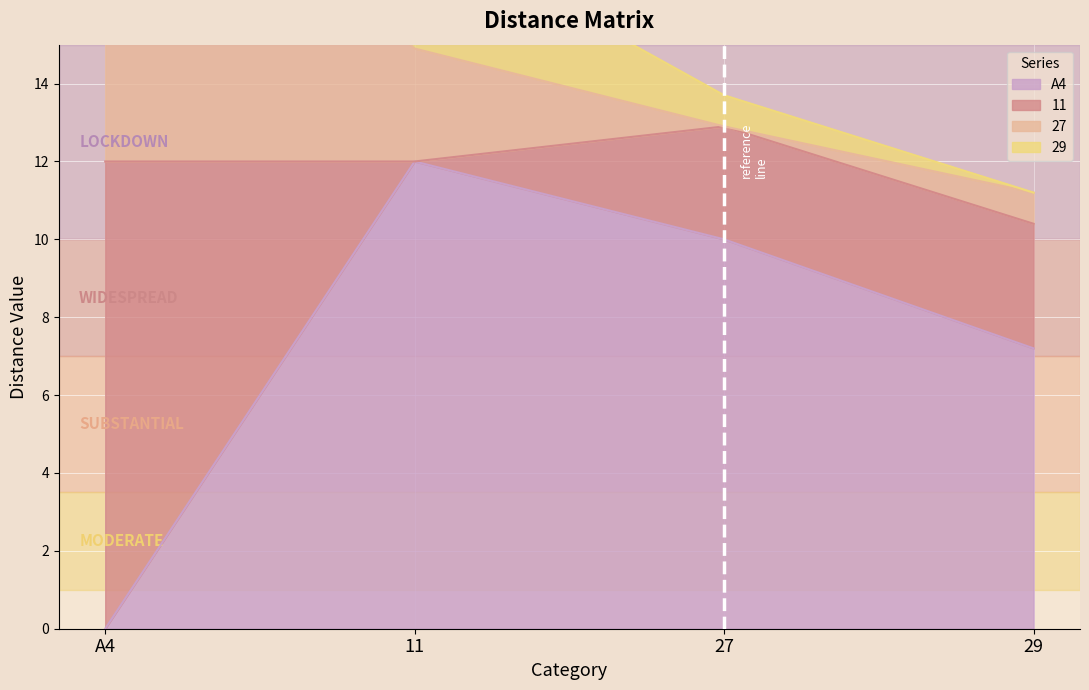

Which has a higher value, 29 or 11?

11